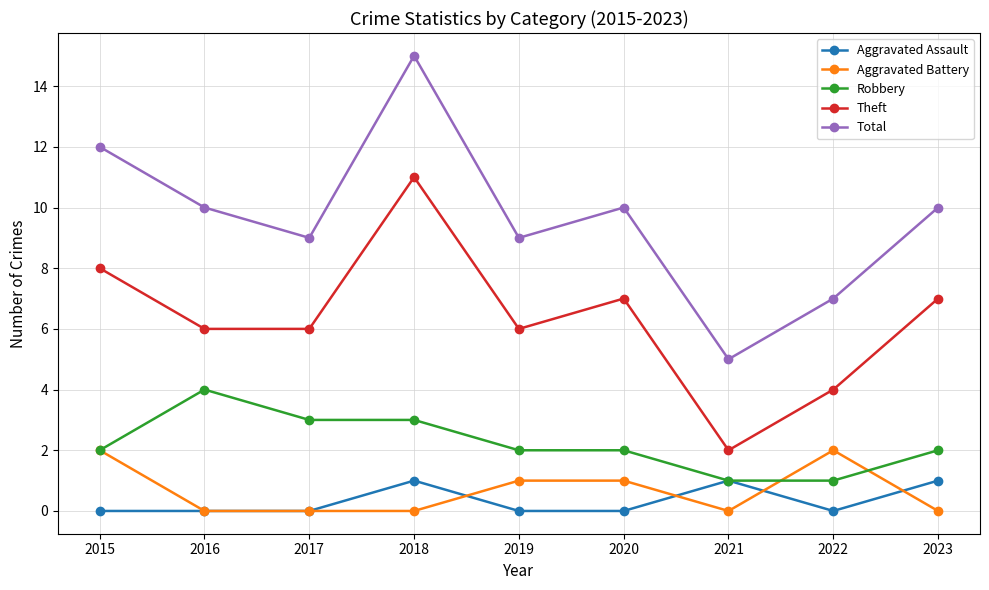

Reading left to right, extract all data points from this chart.

Aggravated Assault: 0	0	0	1	0	0	1	0	1
Aggravated Battery: 2	0	0	0	1	1	0	2	0
Robbery: 2	4	3	3	2	2	1	1	2
Theft: 8	6	6	11	6	7	2	4	7
Total: 12	10	9	15	9	10	5	7	10